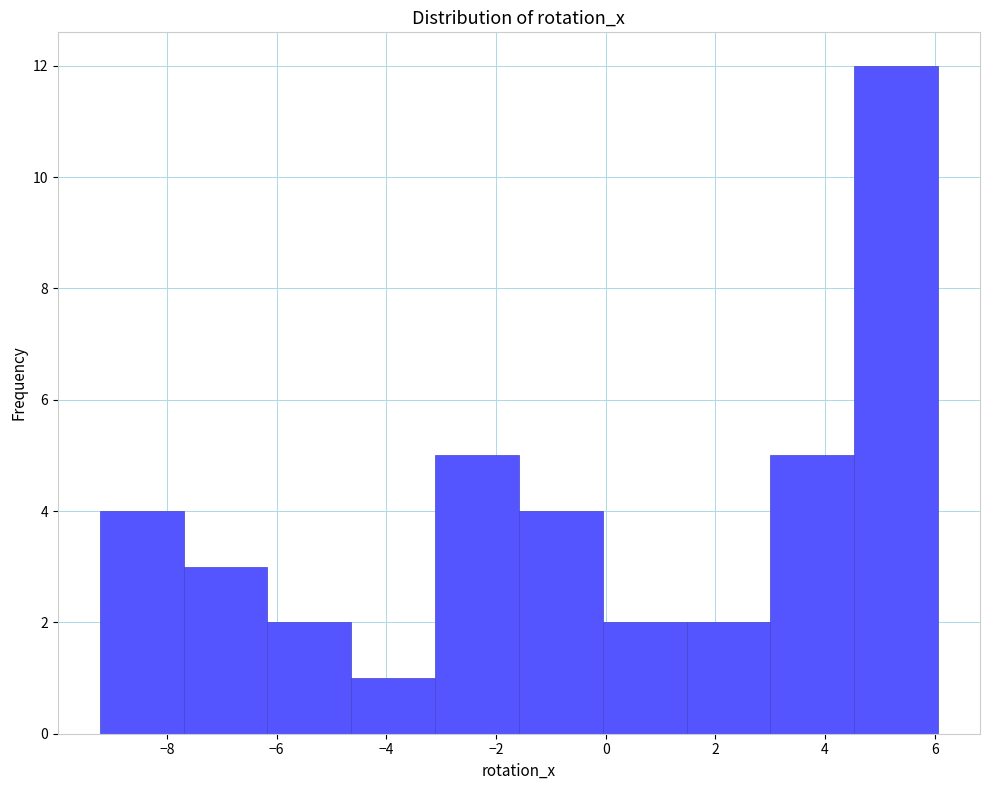

Reading left to right, transcribe this chart: for each bar, give the range it covers on the x-axis and its height. Neither the bar edges nor the heights are printed on the chart, so give them approximately, as read against the axes.

-9.2 to -7.6: 4
-7.6 to -6.2: 3
-6.2 to -4.6: 2
-4.6 to -3.2: 1
-3.2 to -1.6: 5
-1.6 to 0.0: 4
0.0 to 1.4: 2
1.4 to 3.0: 2
3.0 to 4.6: 5
4.6 to 6.0: 12